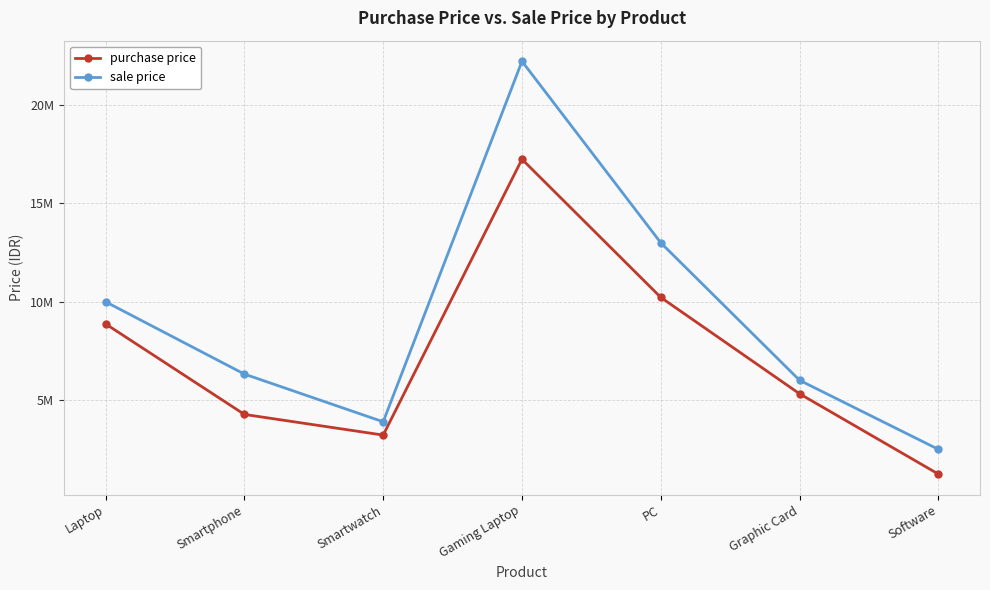

True or false: sale price and purchase price cross at least once.

False